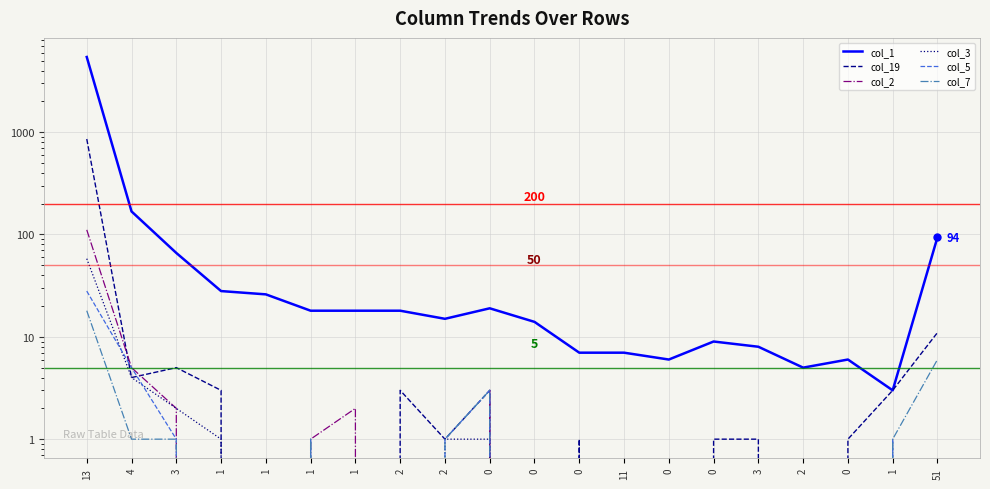

Reading left to right, what are all the values shown in this chart?

col_1: 5425	168	66	28	26	18	18	18	15	19	14	7	7	6	9	8	5	6	3	94
col_19: 857	4	5	3	0	0	0	3	1	3	0	1	0	0	1	1	0	1	3	11
col_2: 111	5	2	0	0	1	2	0	0	3	0	0	0	0	0	0	0	0	0	0
col_3: 58	4	2	1	0	0	0	0	1	1	0	0	0	0	0	0	0	0	0	0
col_5: 28	5	1	0	0	1	0	0	1	3	0	0	0	0	0	0	0	0	1	0
col_7: 18	1	1	0	0	1	0	0	1	3	0	0	0	0	0	0	0	0	1	6